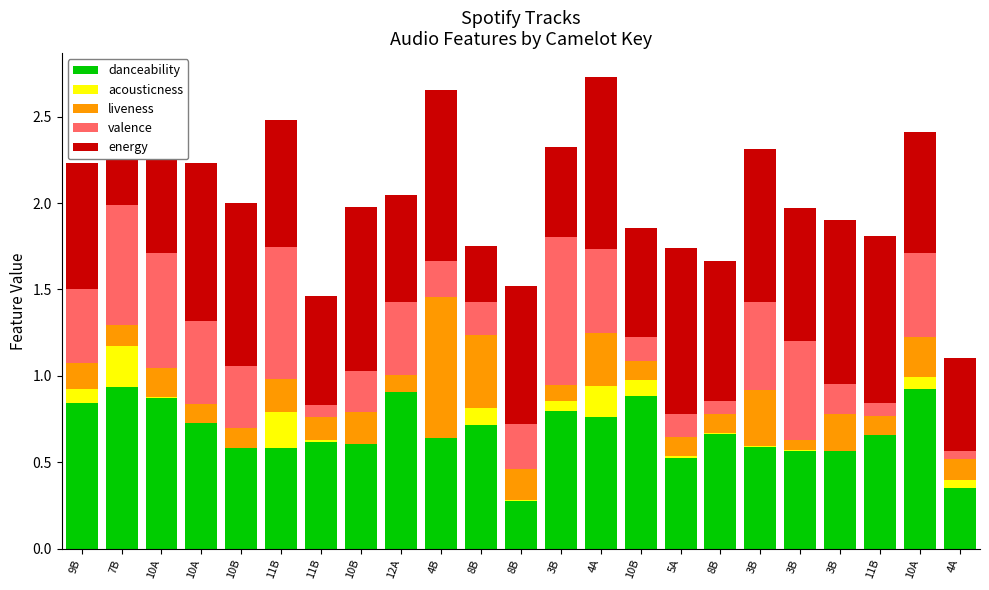

What is the difference between the second highest and second lowest values in the acousticness series?

0.2